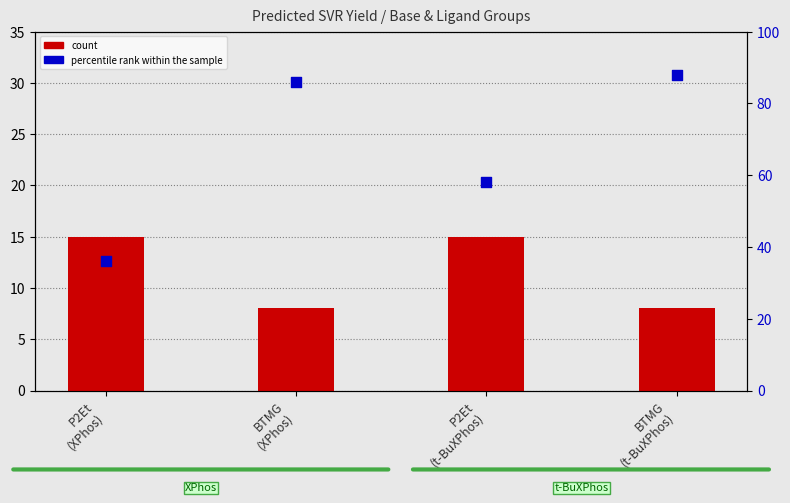

Is the value of percentile rank within the sample at BTMG
(t-BuXPhos) greater than the value of count at P2Et
(t-BuXPhos)?

Yes